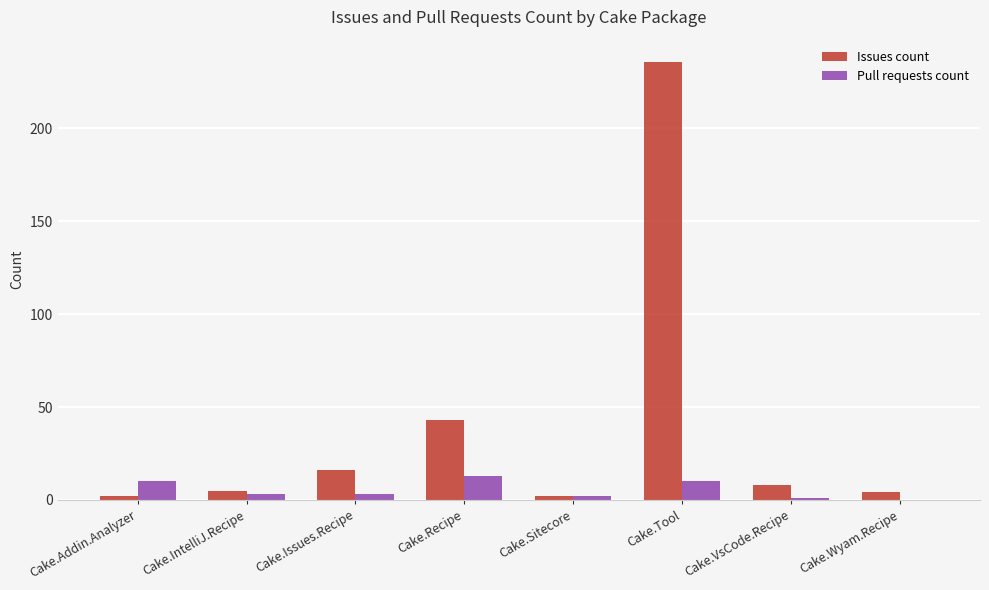

What is the maximum value shown in the chart?

236